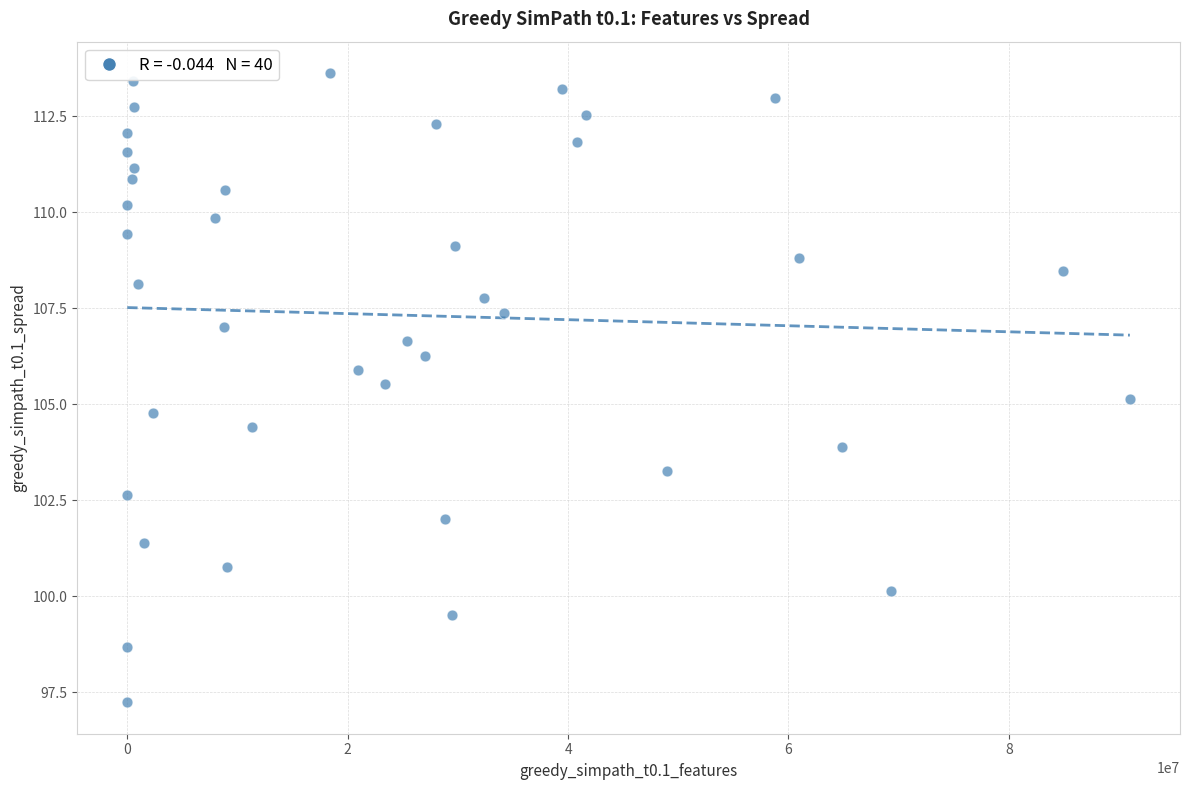

What is the range of X values (max minus min)?

90983046.0